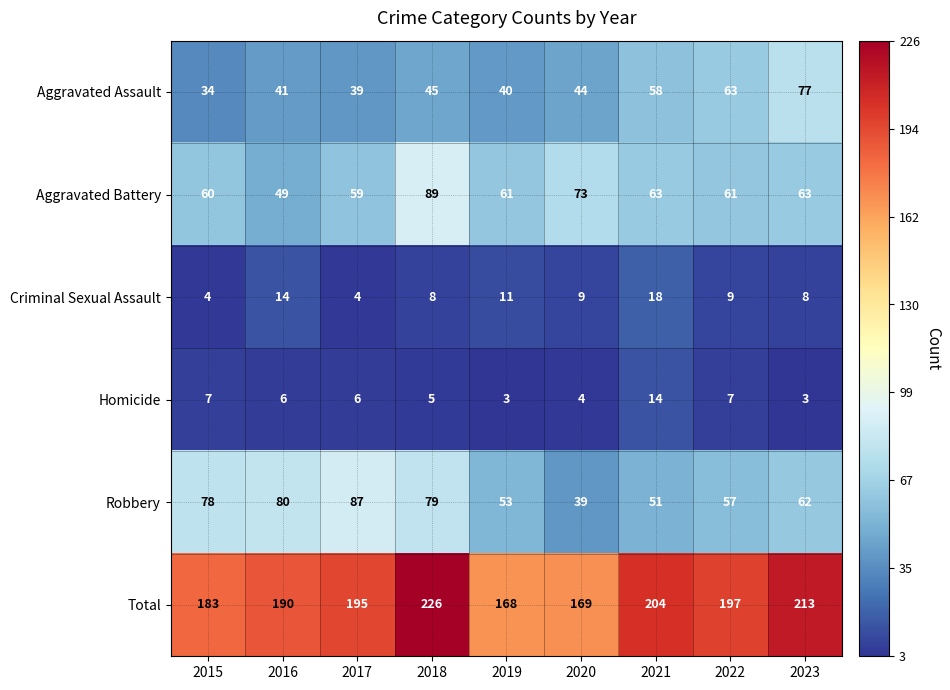

Where does the Criminal Sexual Assault series first go above 9?

2016